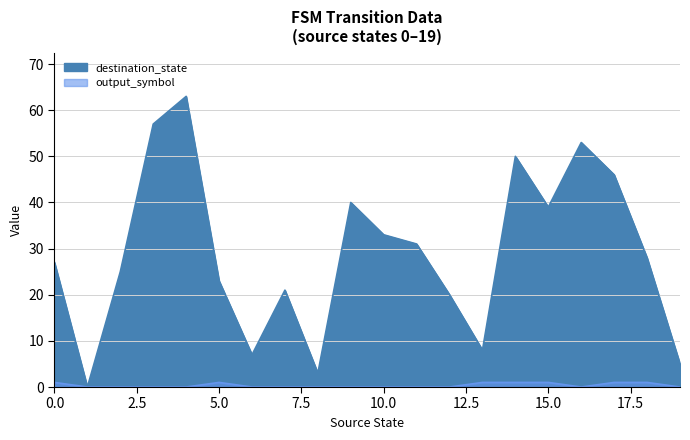

What is the value of the destination_state point at the 16th from the left?

39